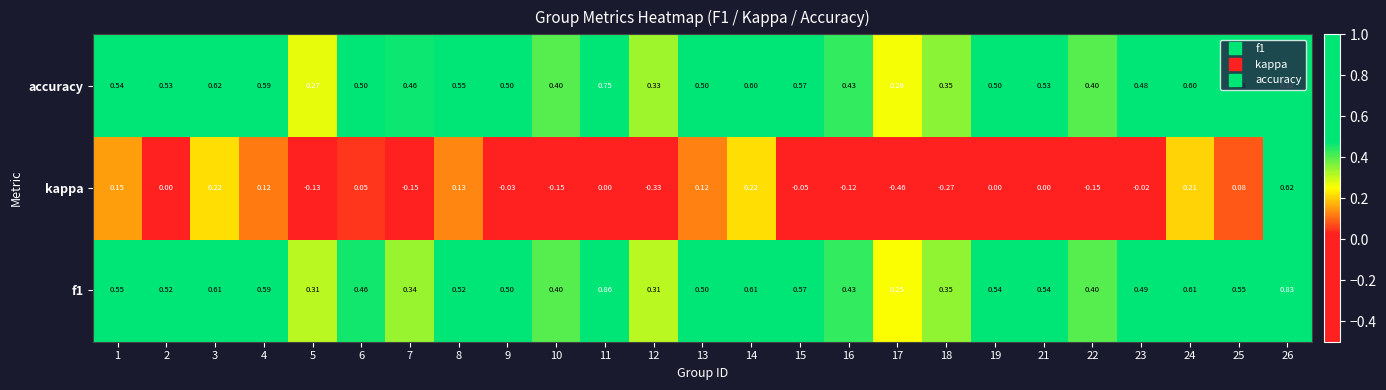

Which series has the widest spread of values?

kappa